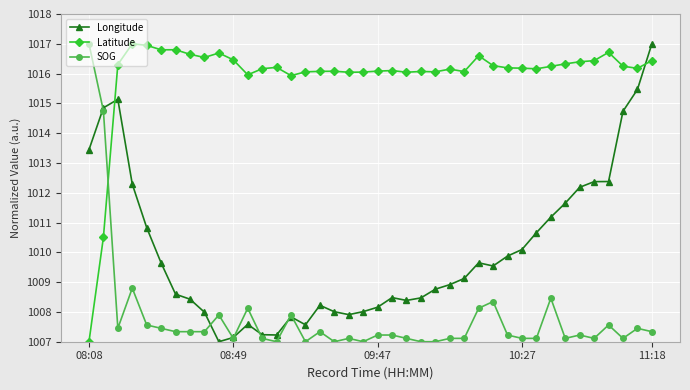

True or false: Longitude has more than 1 points higher than both neighbors.

True